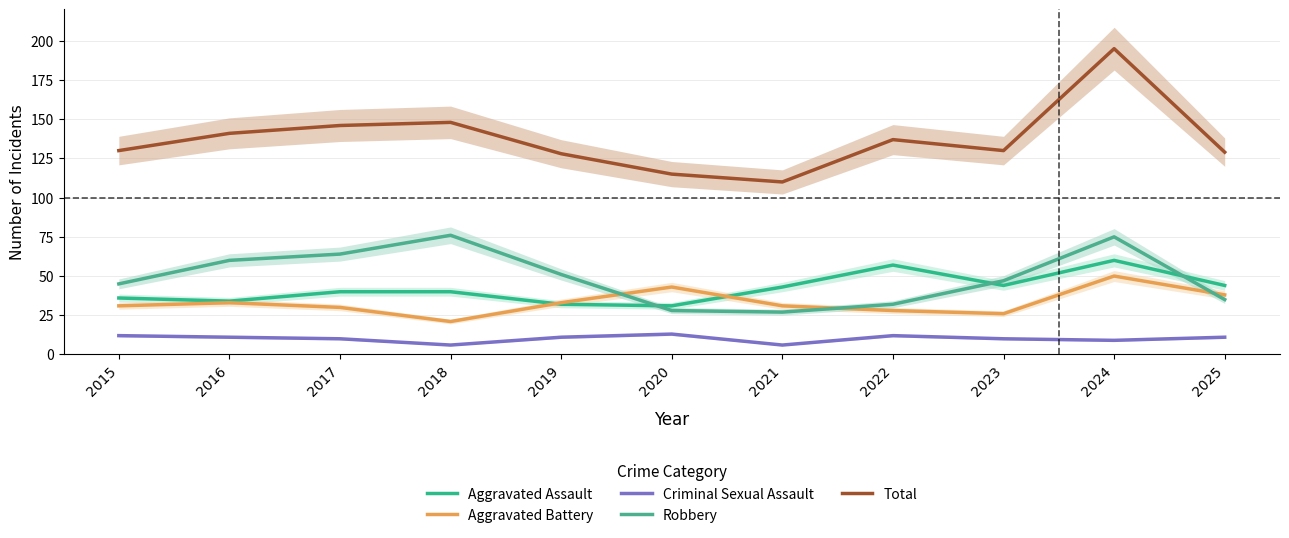

Reading left to right, list all the values displayed in this chart.

Aggravated Assault: 36	34	40	40	32	31	43	57	44	60	44
Aggravated Battery: 31	33	30	21	33	43	31	28	26	50	38
Criminal Sexual Assault: 12	11	10	6	11	13	6	12	10	9	11
Robbery: 45	60	64	76	51	28	27	32	47	75	35
Total: 130	141	146	148	128	115	110	137	130	195	129